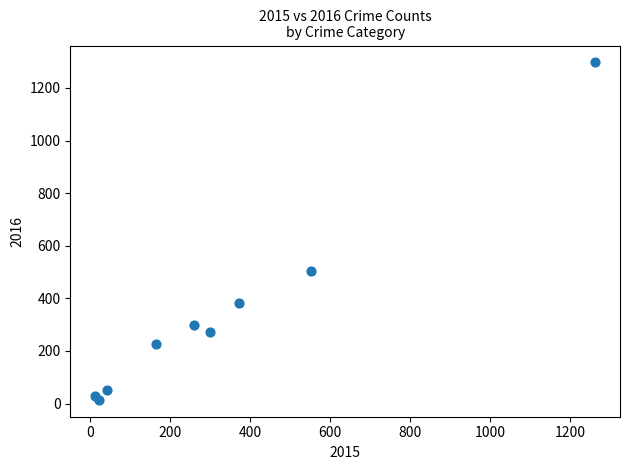

What Y value in the scatter plot is closest to 655?

505